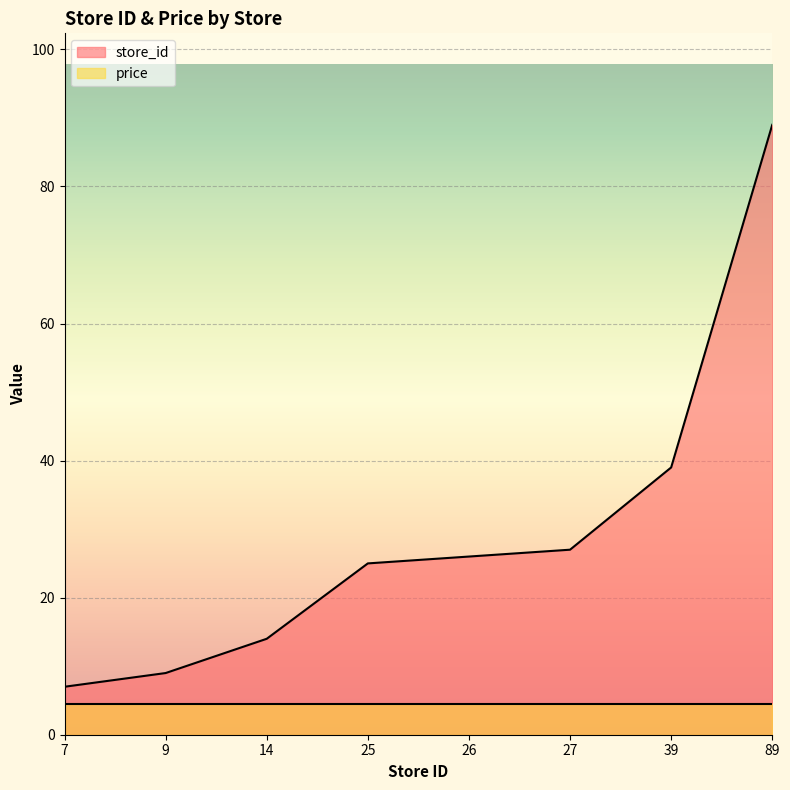

Is it true that the value at 14 is 7?

False